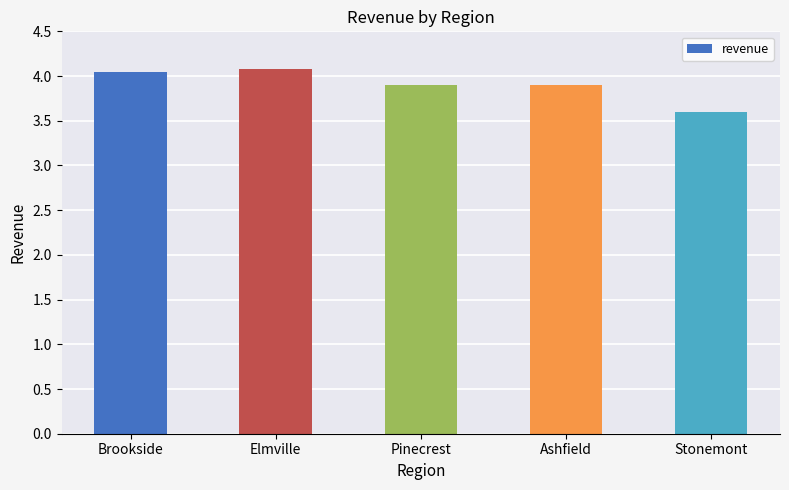

Which category has the lowest value across all series?

Stonemont